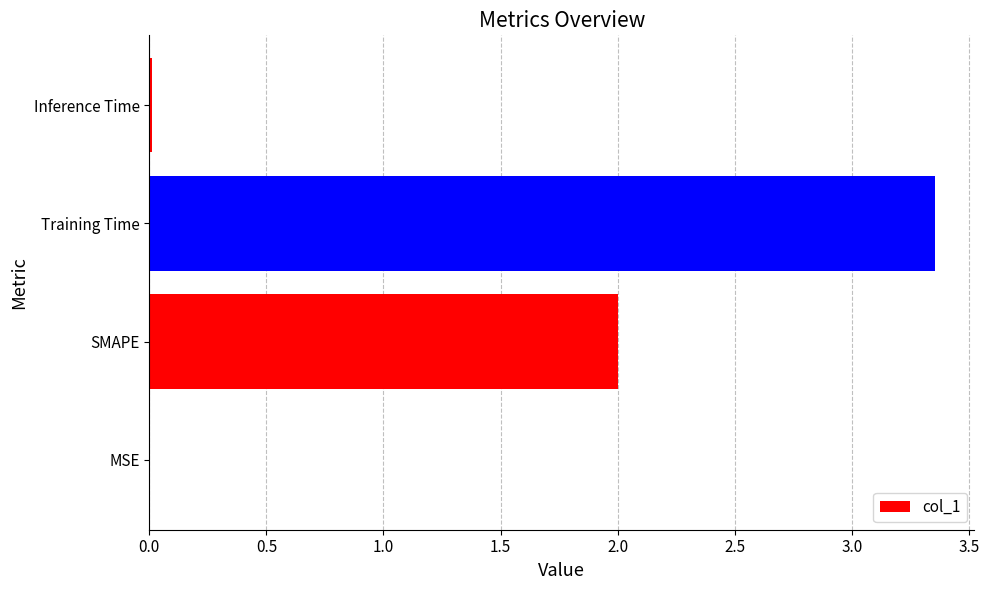

Approximately how many times larger is the value at Training Time compared to SMAPE?

1.7